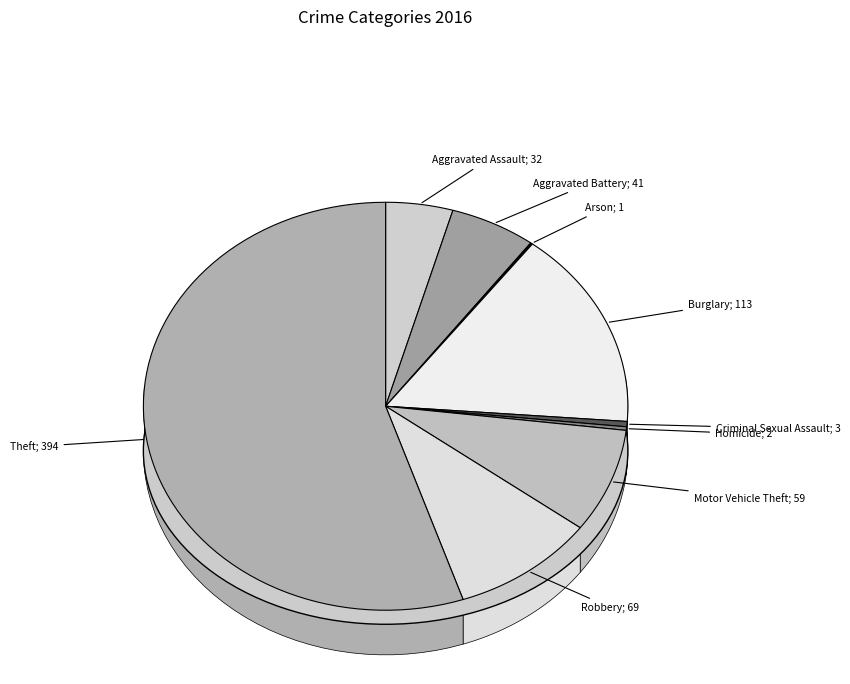

Does any single category account for the majority?

Yes